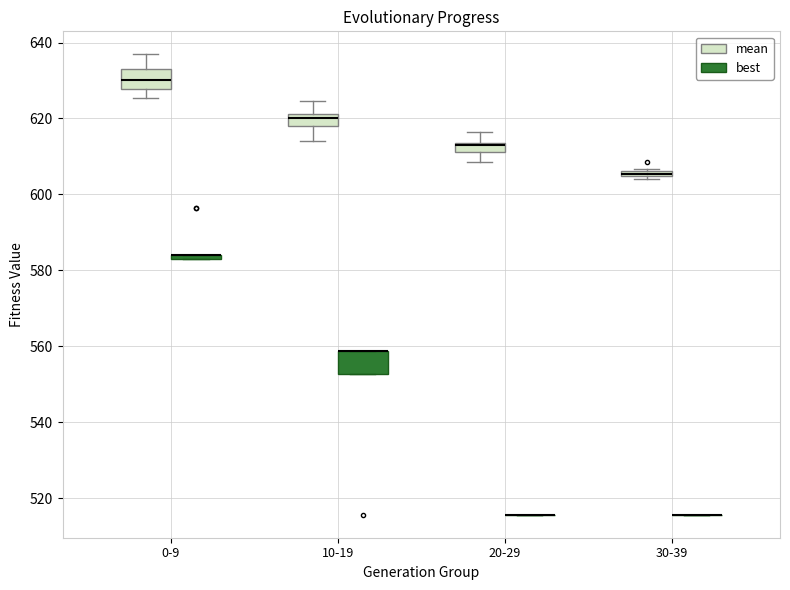

Where is the lower edge of the box for 30-39 (mean) on the y-axis? The values are not printed on the chart, so give them approximately, as read against the axis.

604